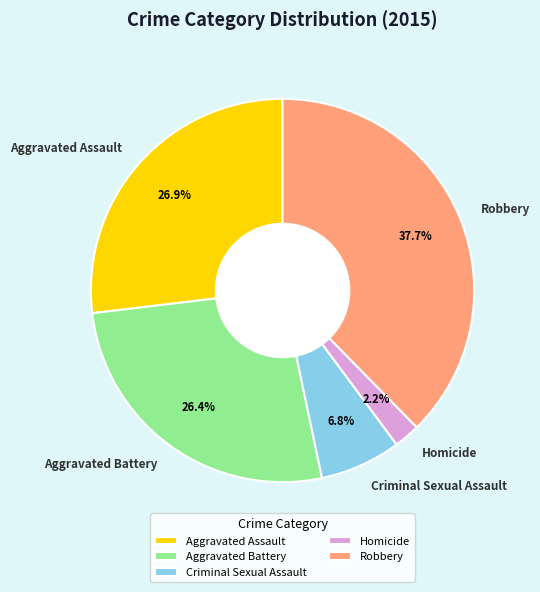

Is Aggravated Battery the majority of the pie?

No